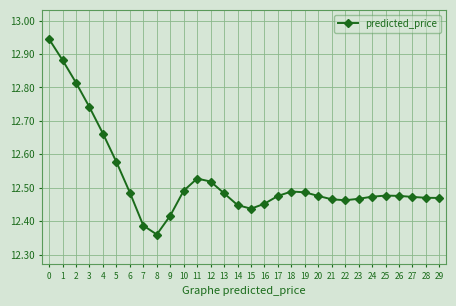

At which category does the data reach its first local valley?

8